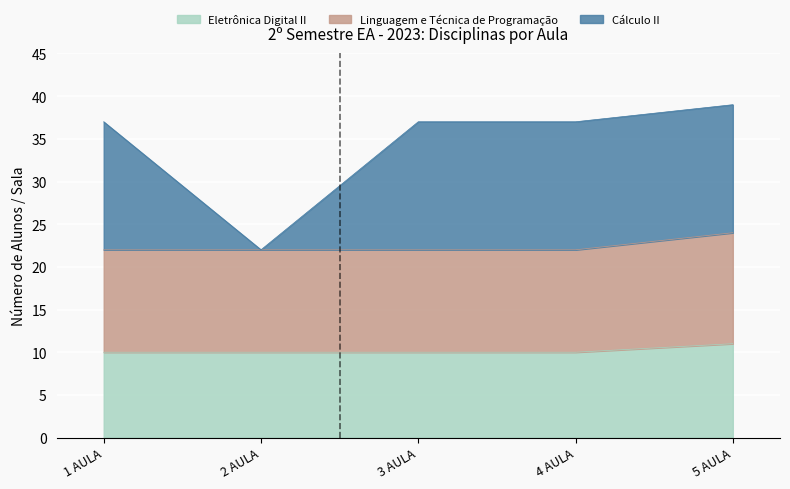

What is the spread (max minus min) of values at 5 AULA?

28